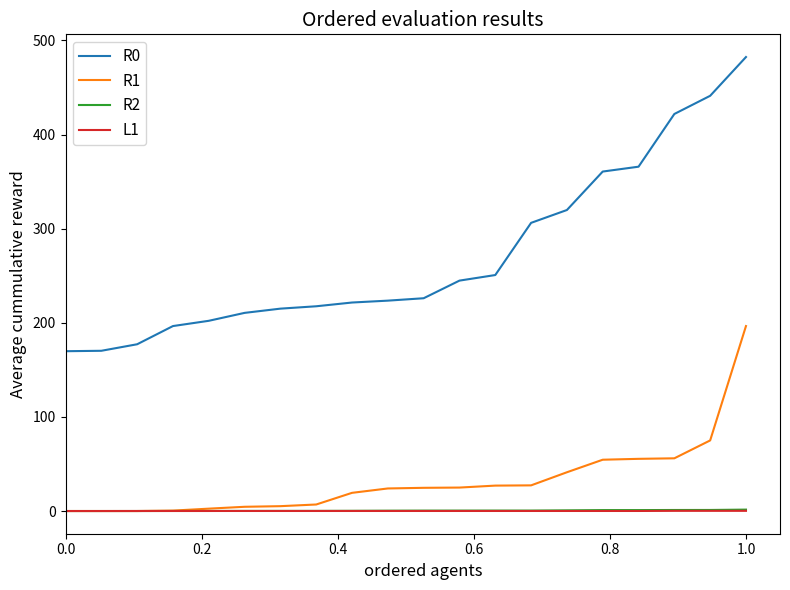

True or false: R1 and R0 cross at least once.

False